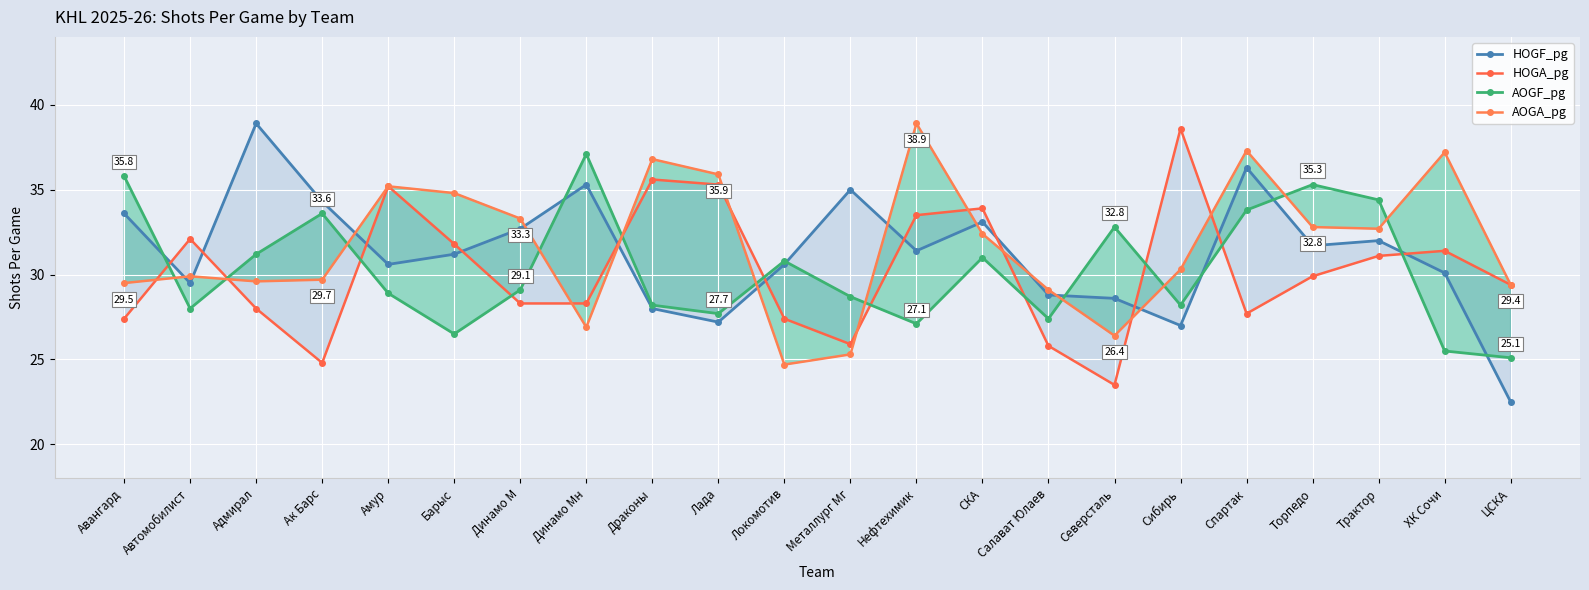

Which series has the largest total across all categories?

AOGA_pg